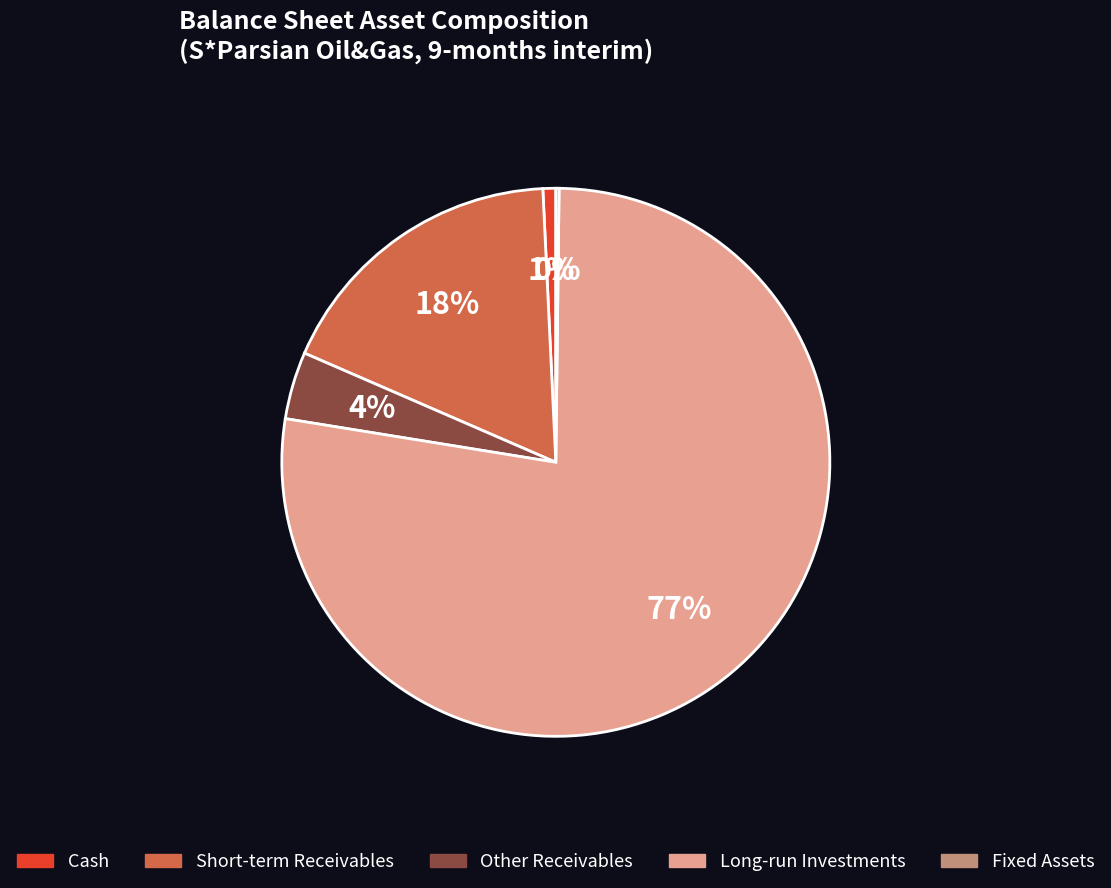

To the nearest percent, what is the difference between the largest and smallest slice percentages?

77%